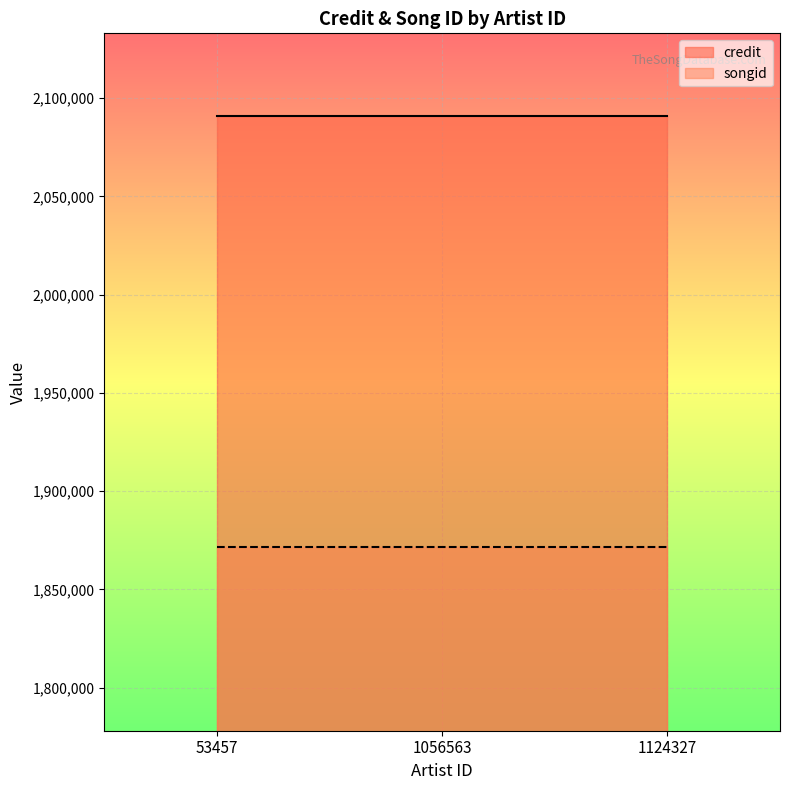

How many series are shown in this chart?

2